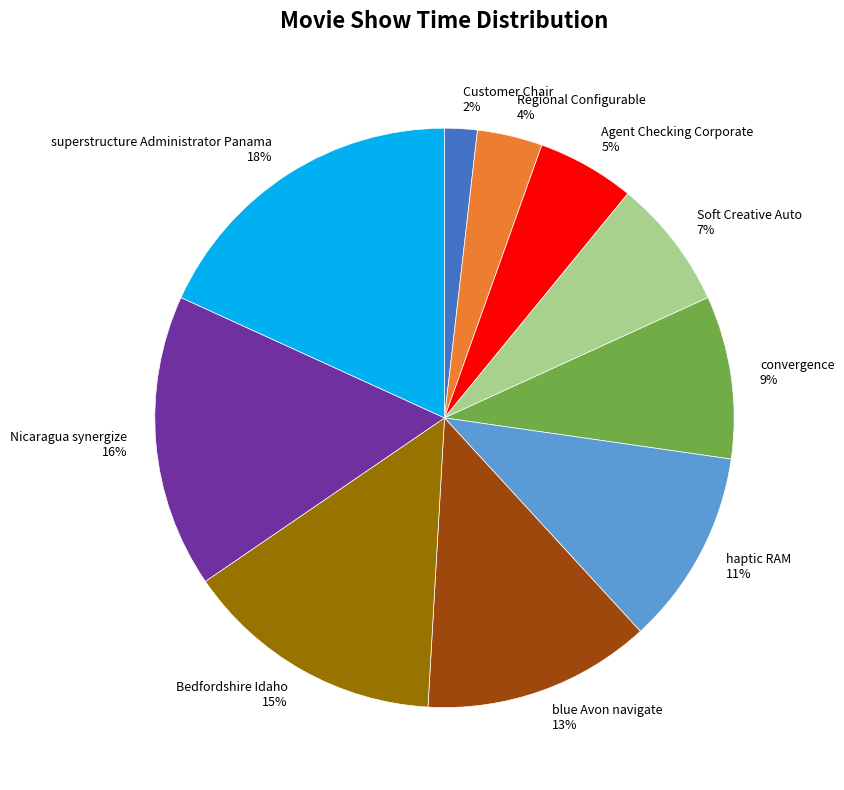

To the nearest percent, what portion does Customer Chair 2% represent?

2%